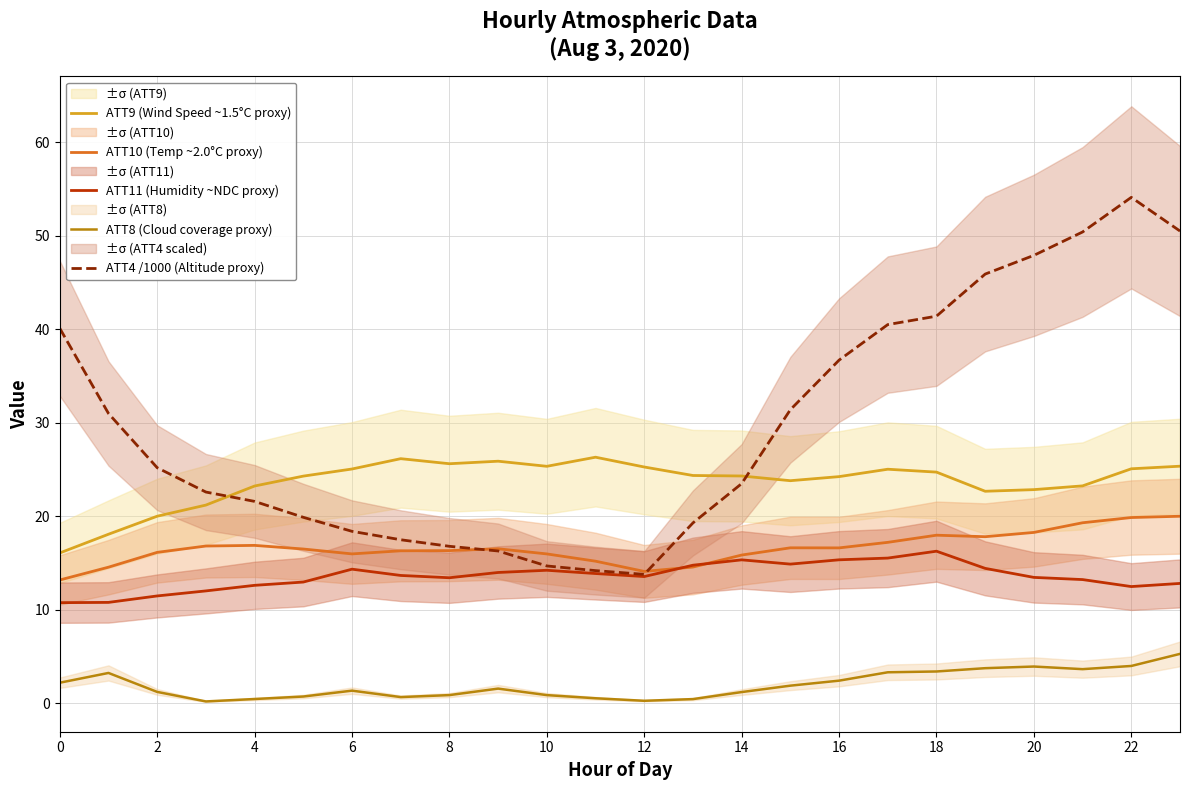

What is the difference between the ATT10 (Temp ~2.0°C proxy) values at 12 and 10?

1.9